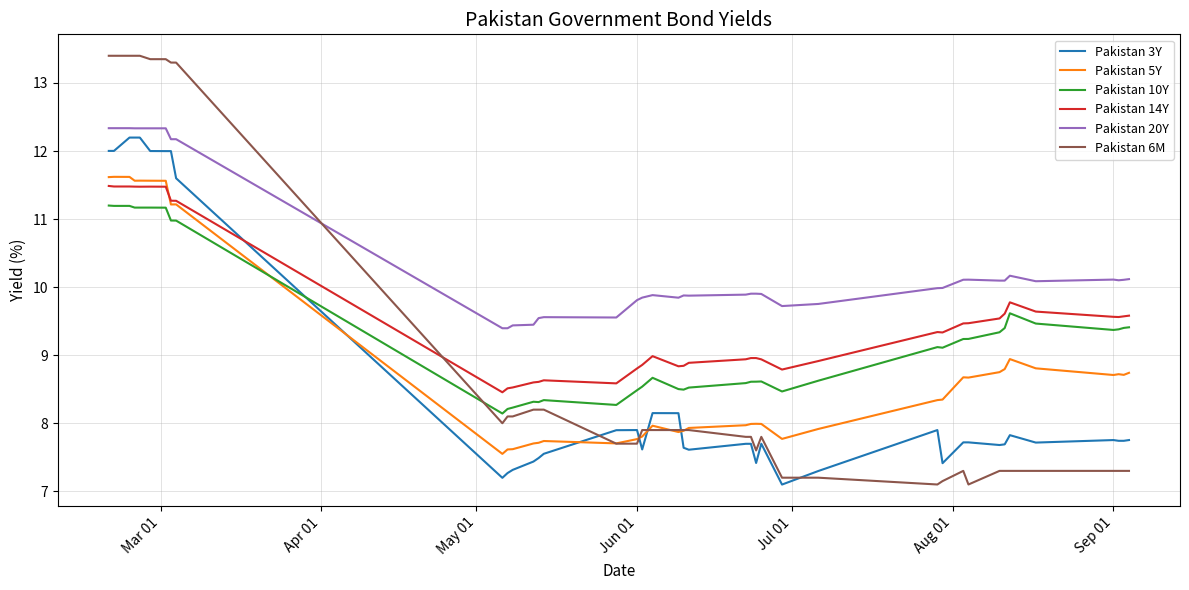

What is the average value of the Pakistan 5Y series?

8.9